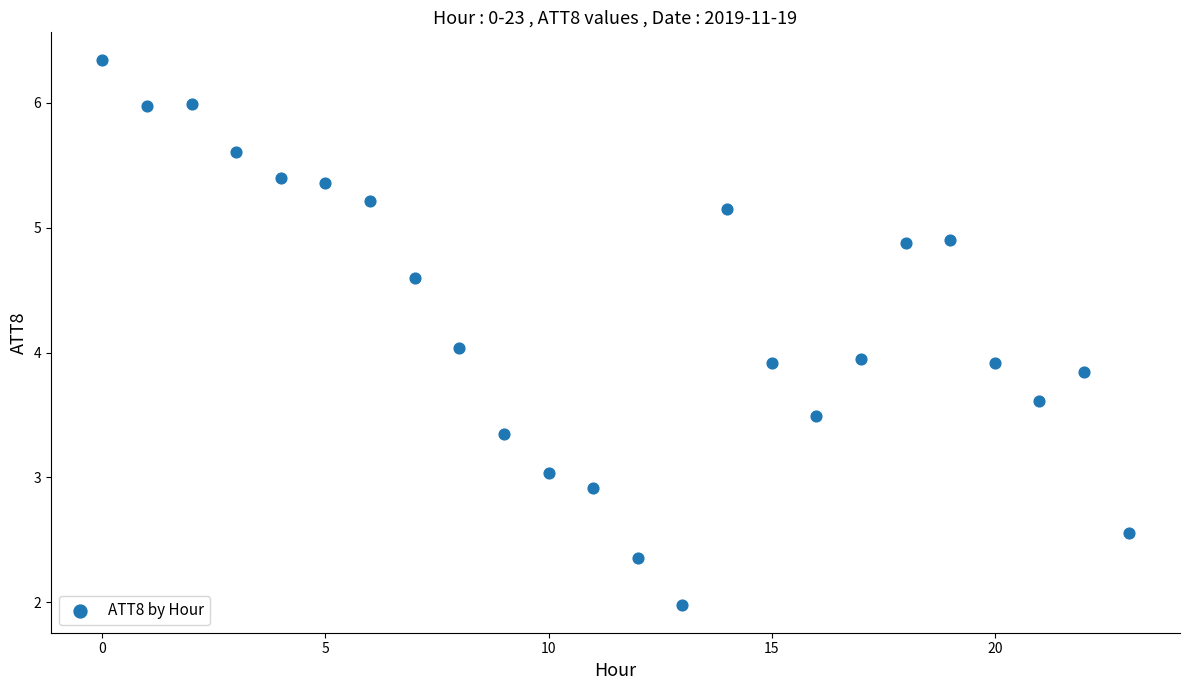

What is the range of Y values (max minus min)?

4.4